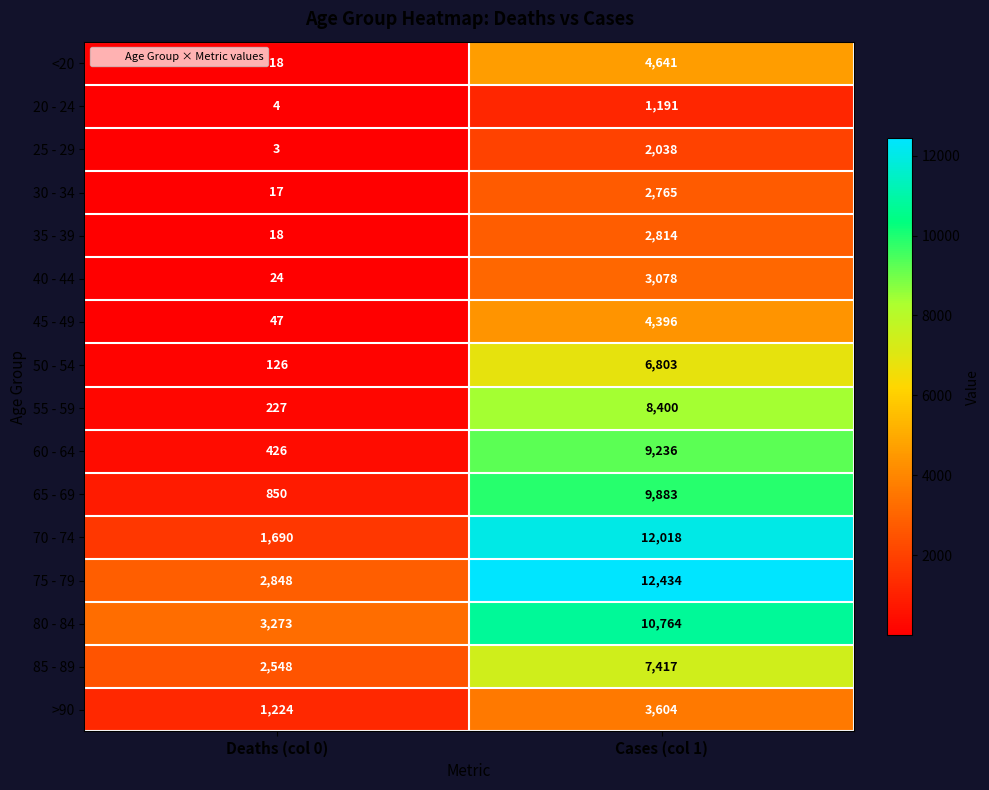

Where is 80 - 84 nearest to the value 7018?

Deaths (col 0)